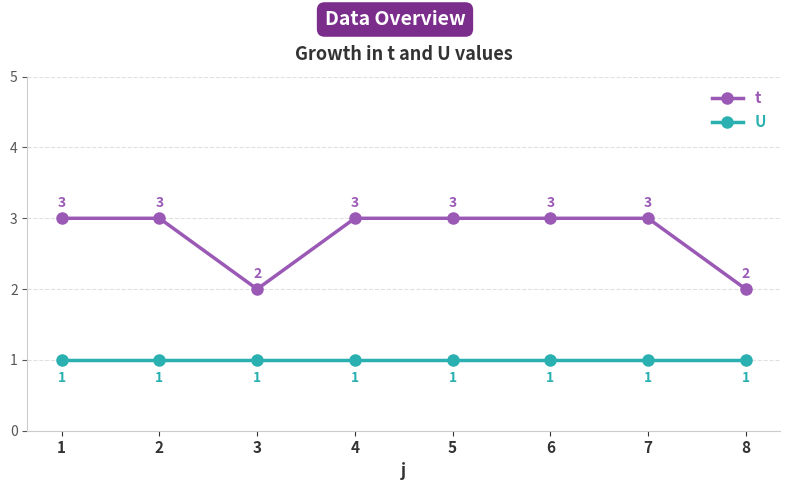

True or false: U has a value of 1 at 6.

True